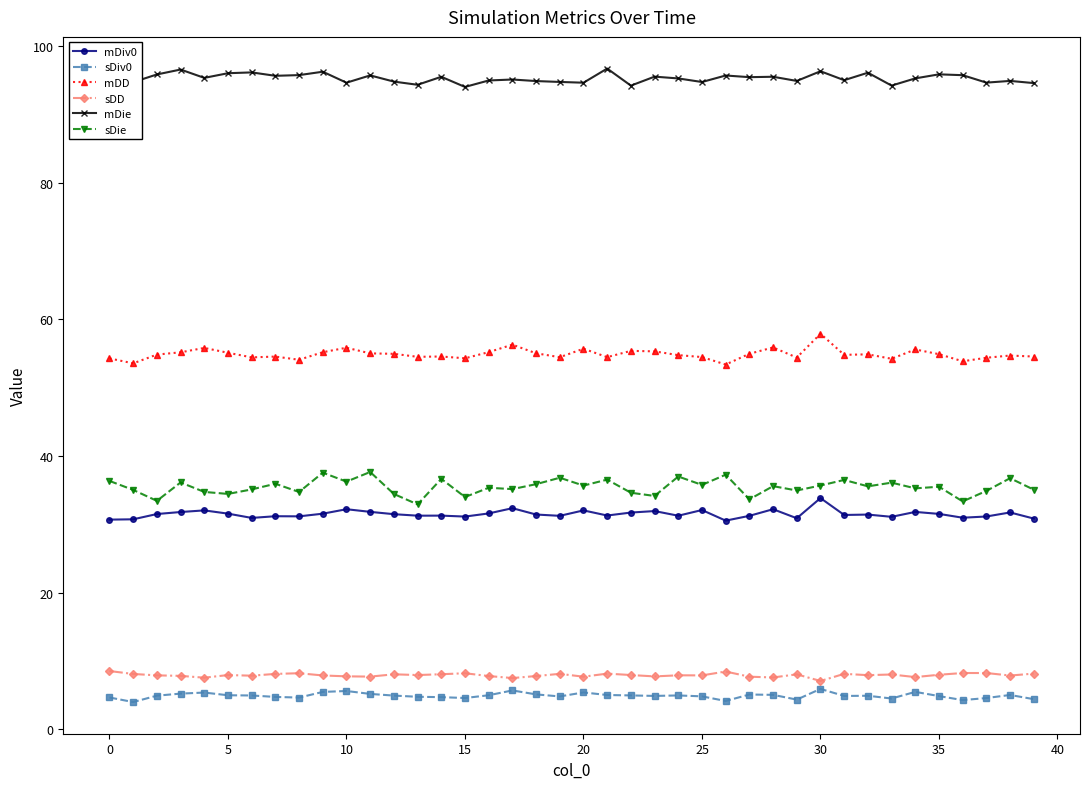

What is the difference between the maximum and minimum values in the sDie series?

4.7